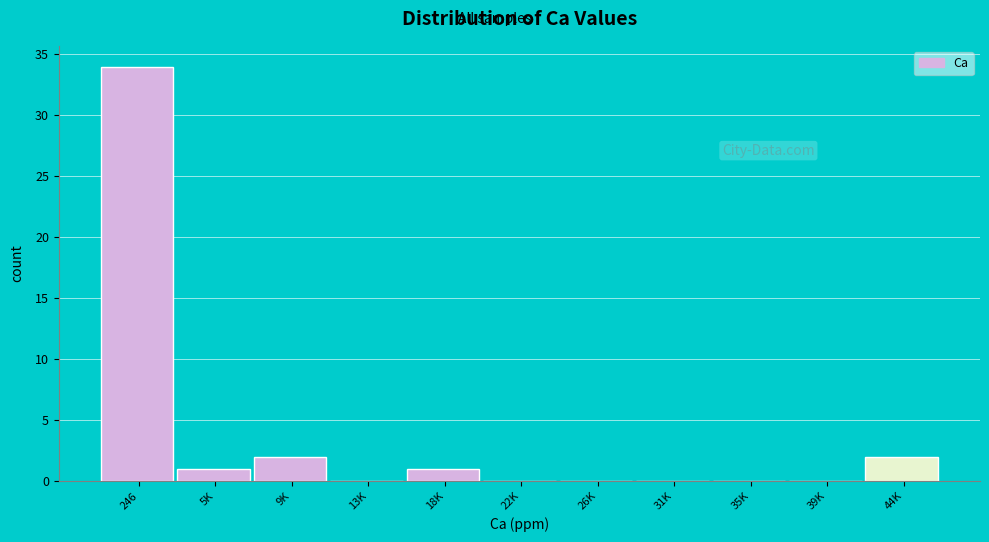

Reading left to right, what are all the values shown in this chart?

246=34	5K=1	9K=2	13K=0	18K=1	22K=0	26K=0	31K=0	35K=0	39K=0	44K=2